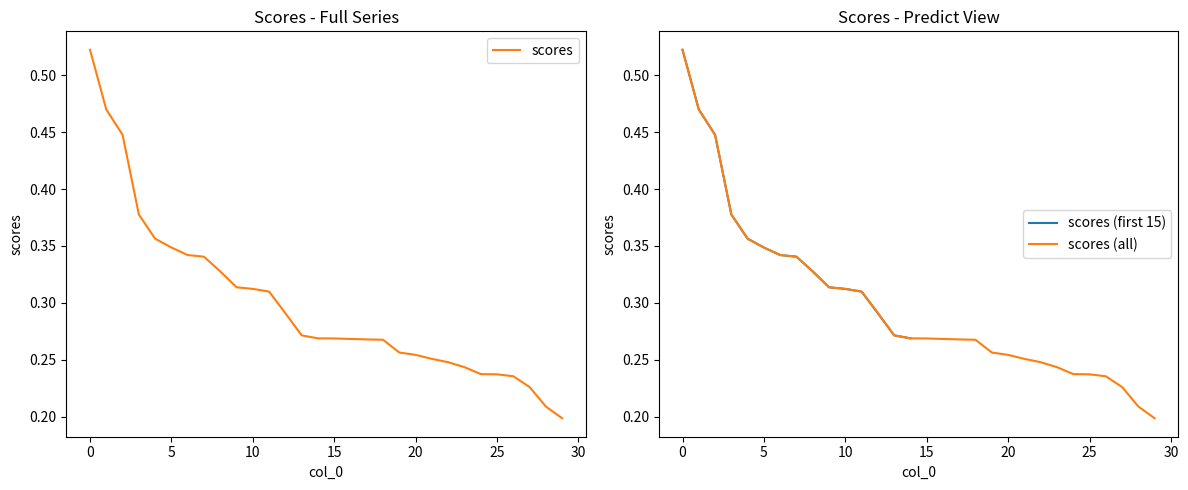

Reading left to right, extract all data points from this chart.

0=0.5	1=0.5	2=0.4	3=0.4	4=0.4	5=0.3	6=0.3	7=0.3	8=0.3	9=0.3	10=0.3	11=0.3	12=0.3	13=0.3	14=0.3	15=0.3	16=0.3	17=0.3	18=0.3	19=0.3	20=0.3	21=0.3	22=0.2	23=0.2	24=0.2	25=0.2	26=0.2	27=0.2	28=0.2	29=0.2